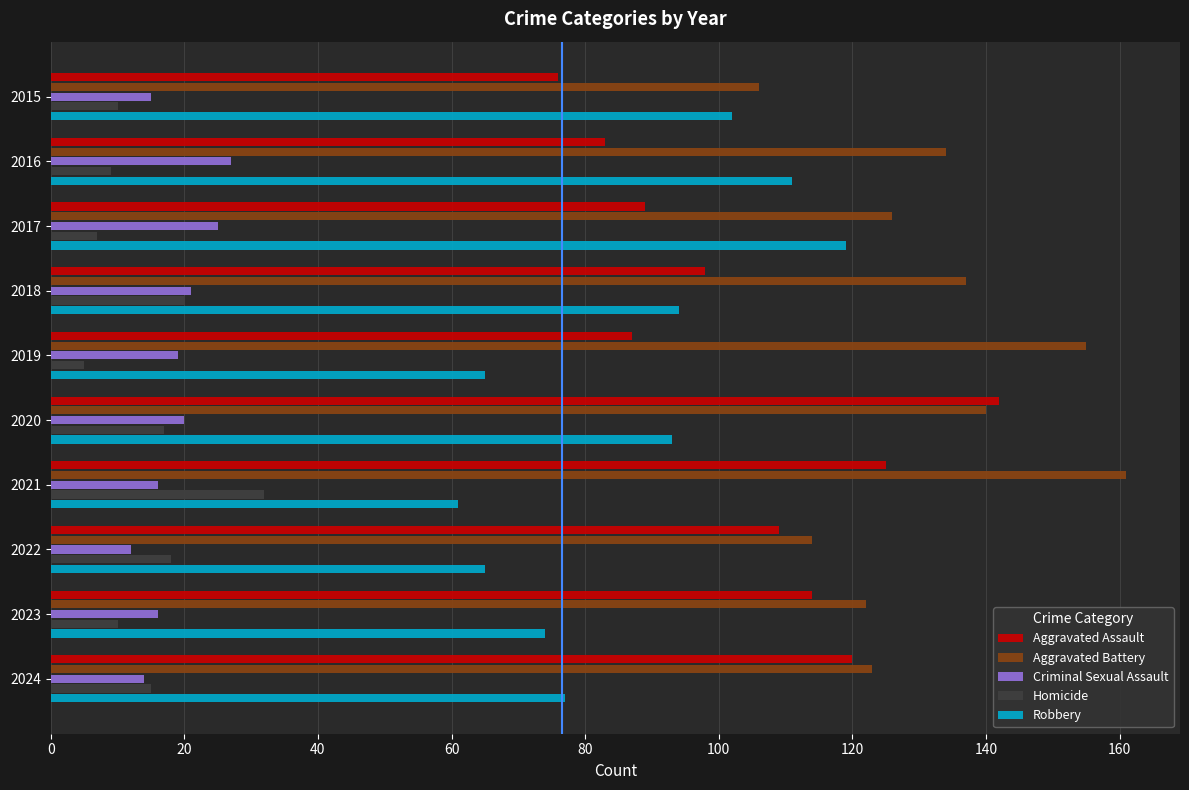

At which category is the sum across all series the highest?

2020